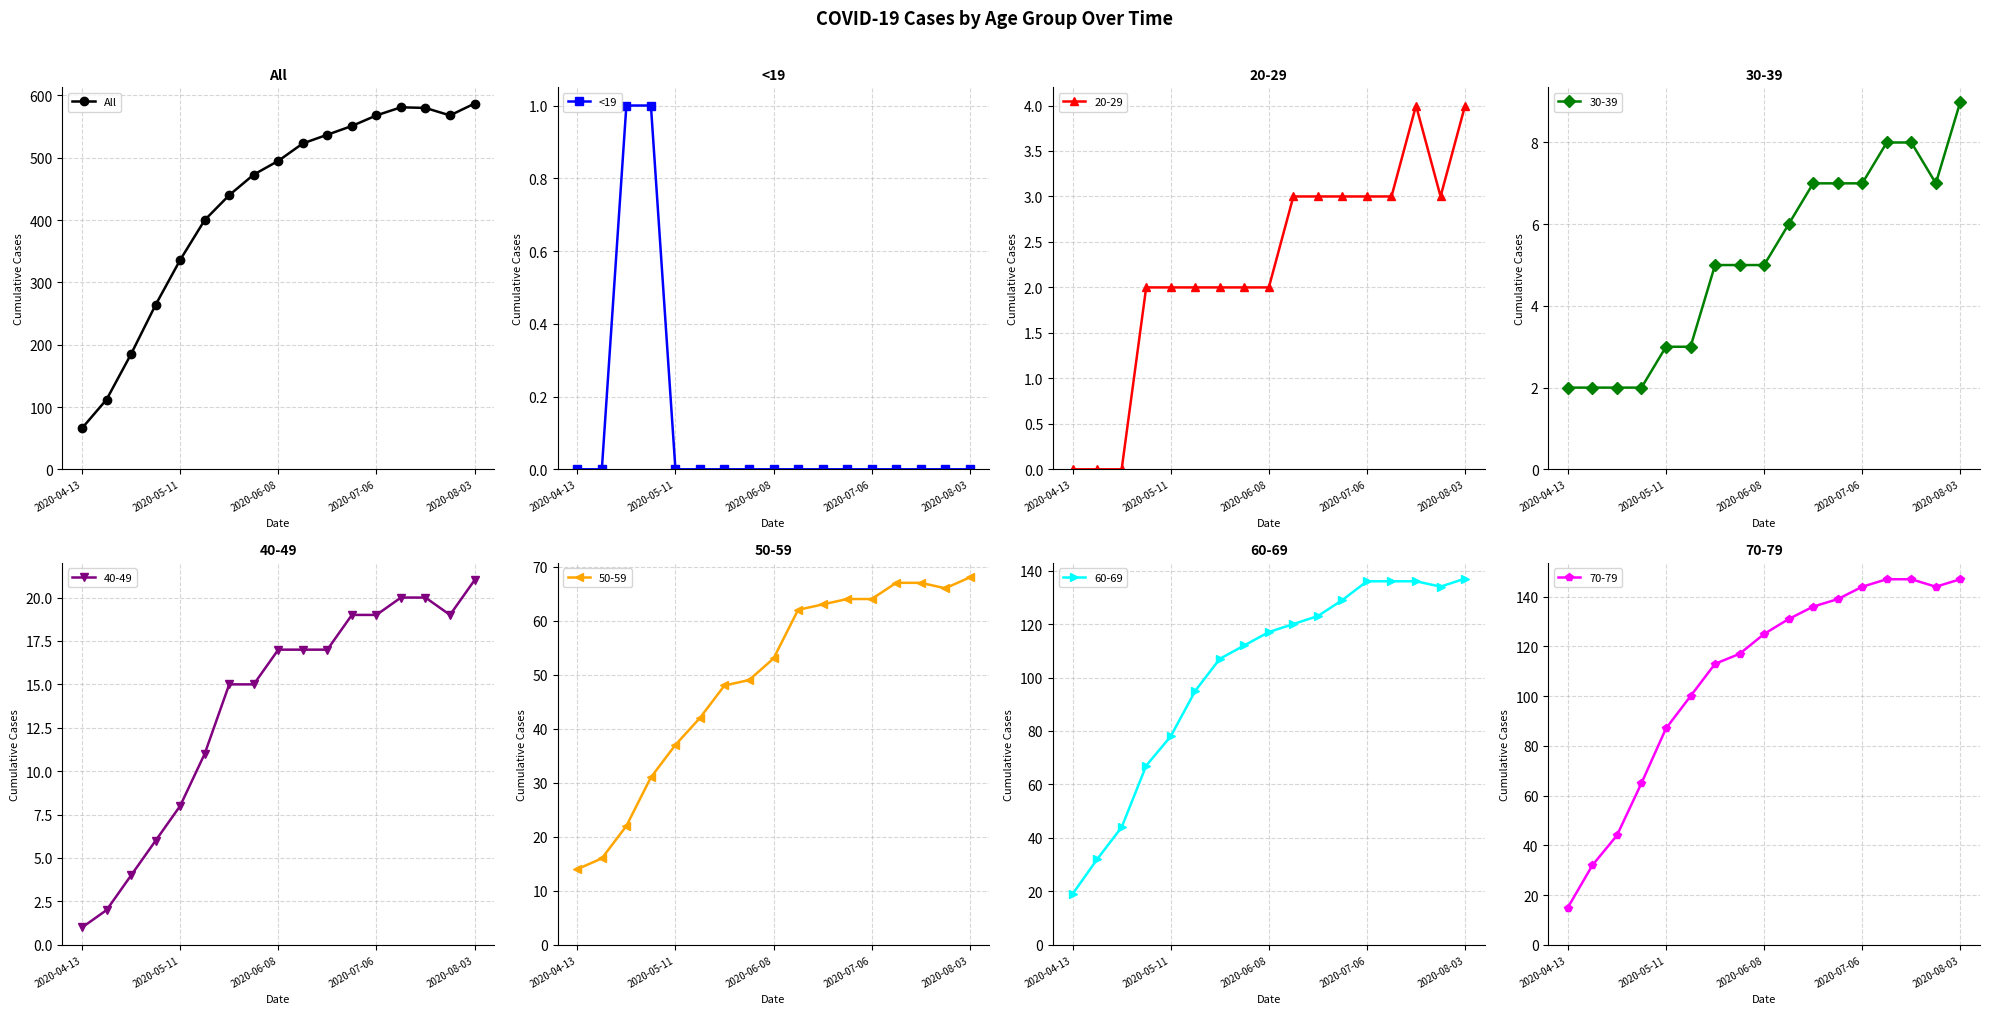

Which category has the lowest value in the All series?

2020-04-13